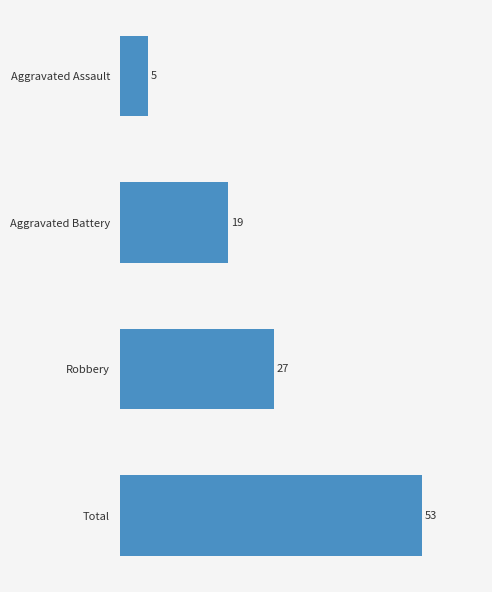

At which category does the chart reach its minimum across all series?

Aggravated Assault